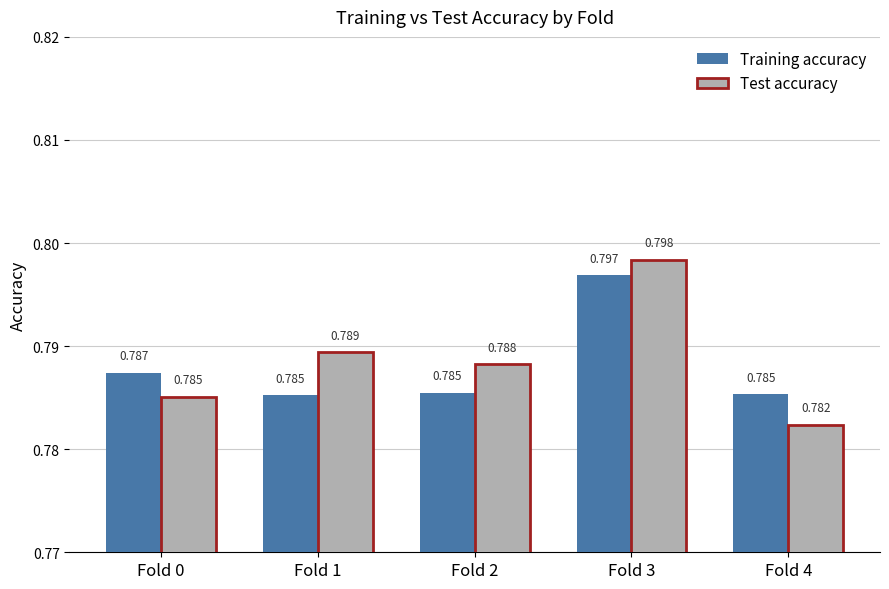

Is the value of Test accuracy at Fold 3 greater than the value of Training accuracy at Fold 2?

Yes